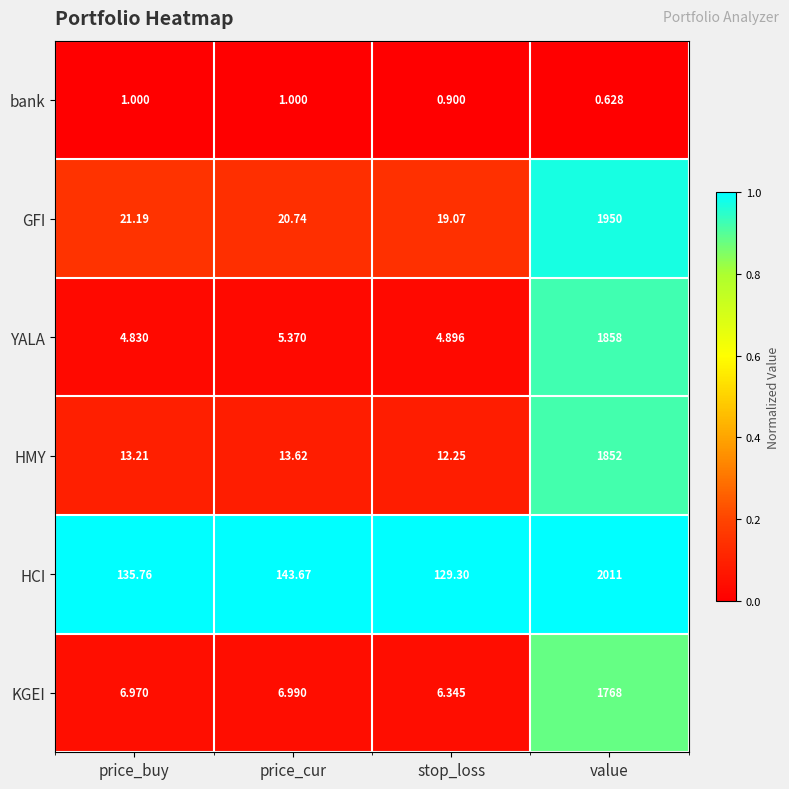

Which series has the largest total across all categories?

HCI